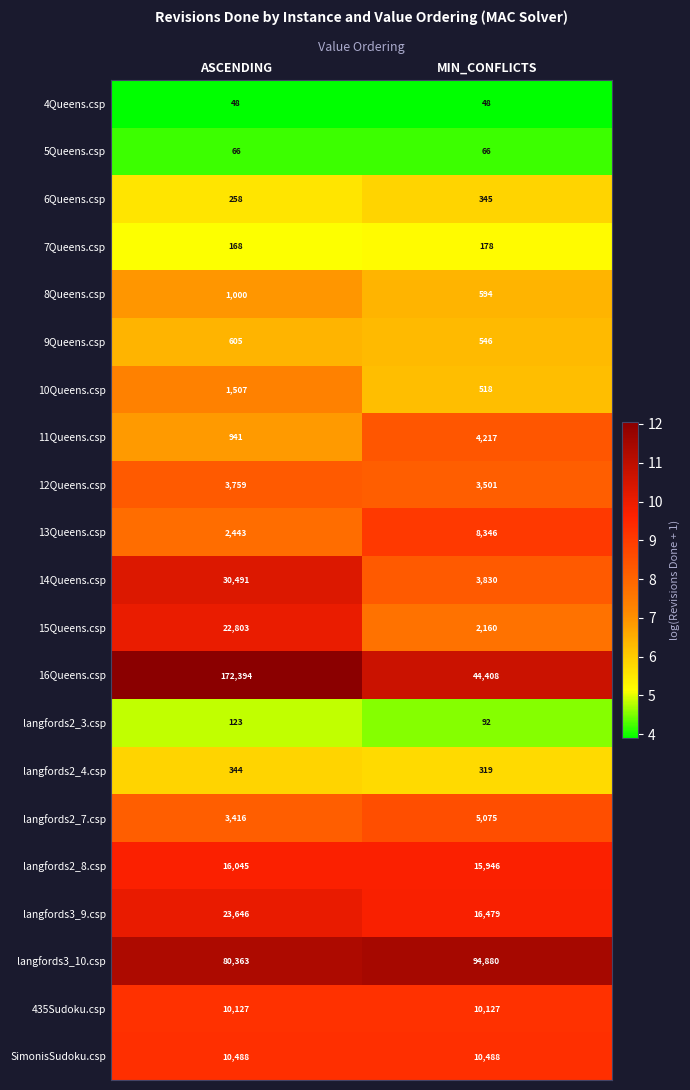

Between ASCENDING and MIN_CONFLICTS, which series saw the biggest shift?

16Queens.csp